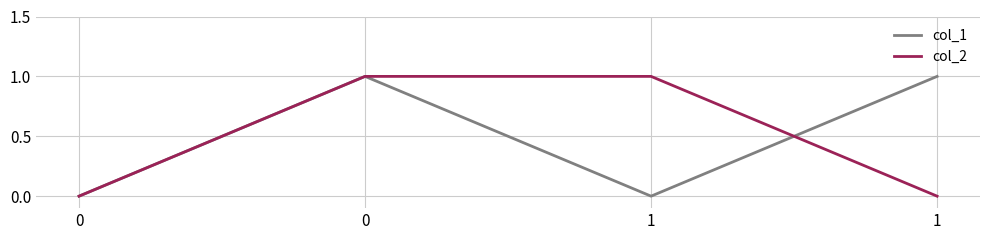

What are all the series names shown in the legend?

col_1, col_2